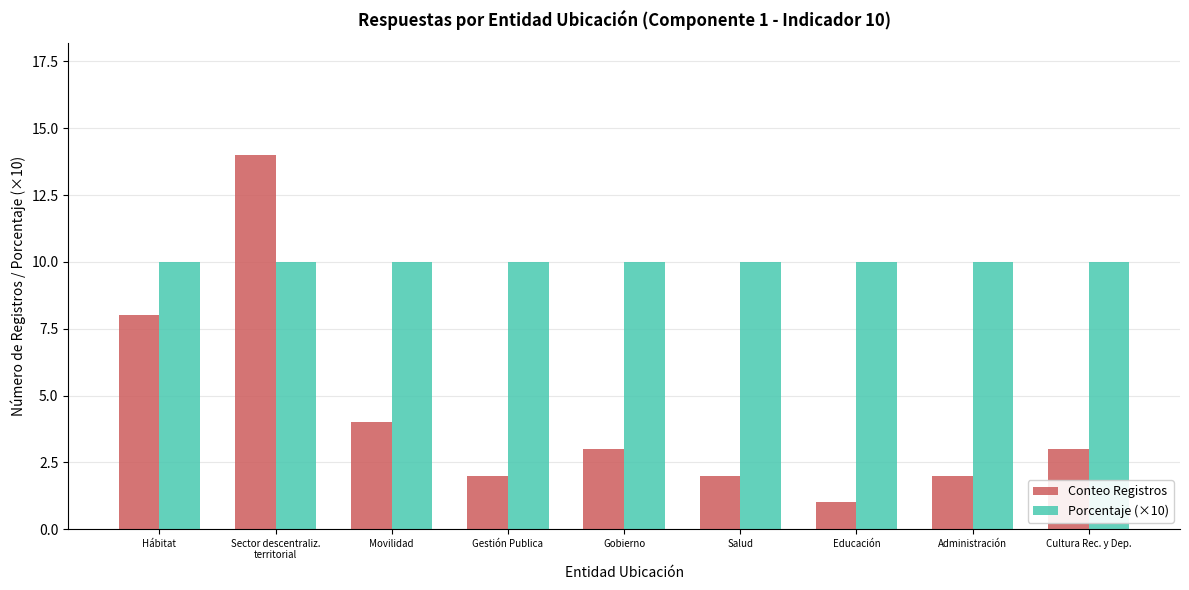

The Conteo Registros series shows 13 at Hábitat. True or false?

False